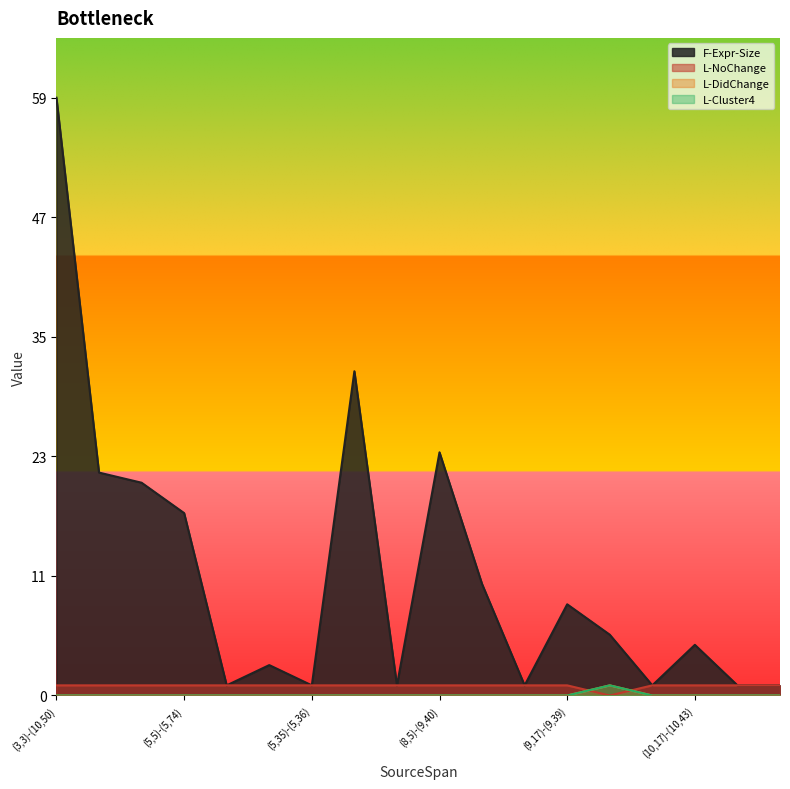

True or false: L-DidChange has a value of 0 at (5,17)-(5,18).

True